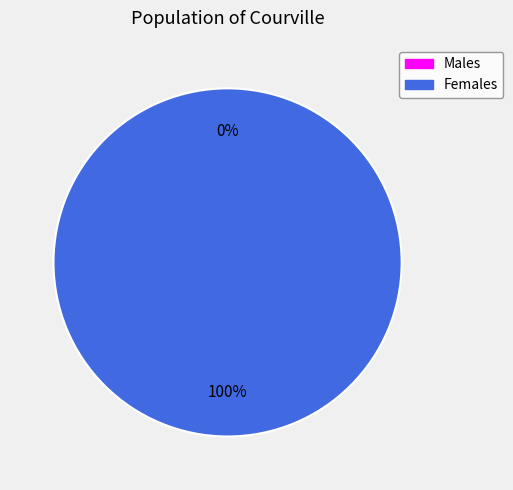

True or false: 1603759118 accounts for 13% of the total.

False